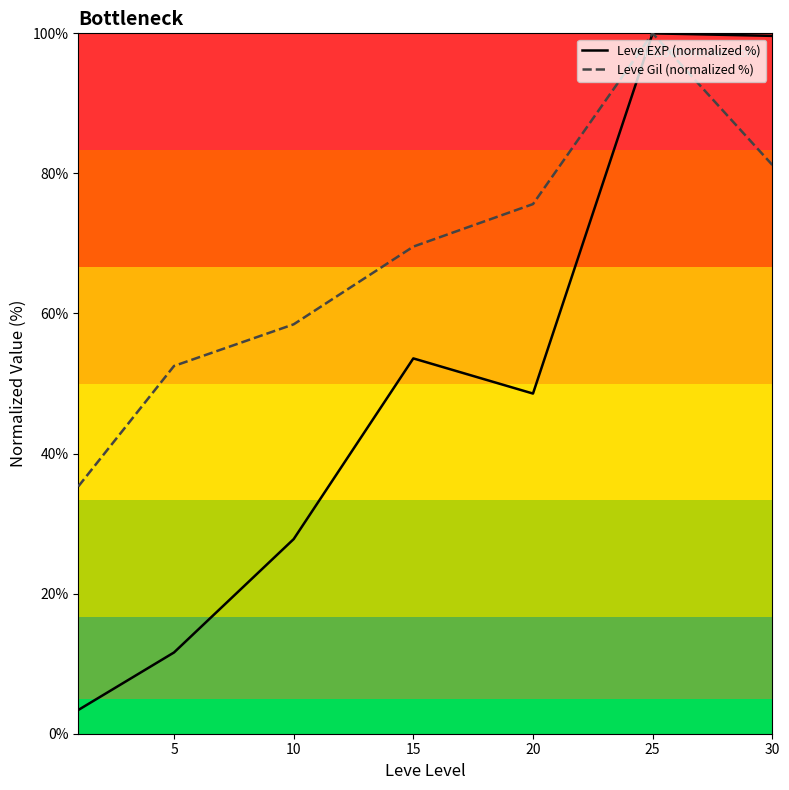

What is the total value across all series at 30?

180.8